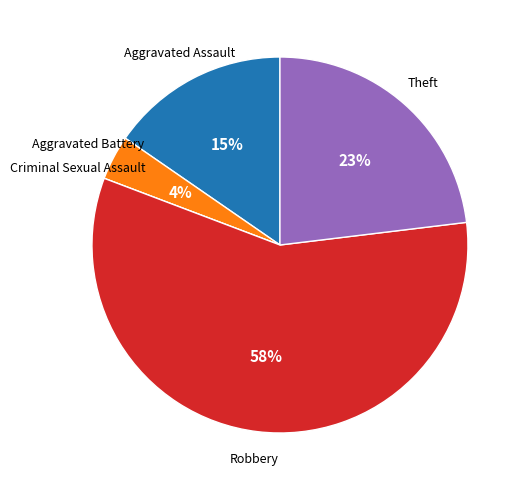

Is there a majority slice in this chart?

Yes